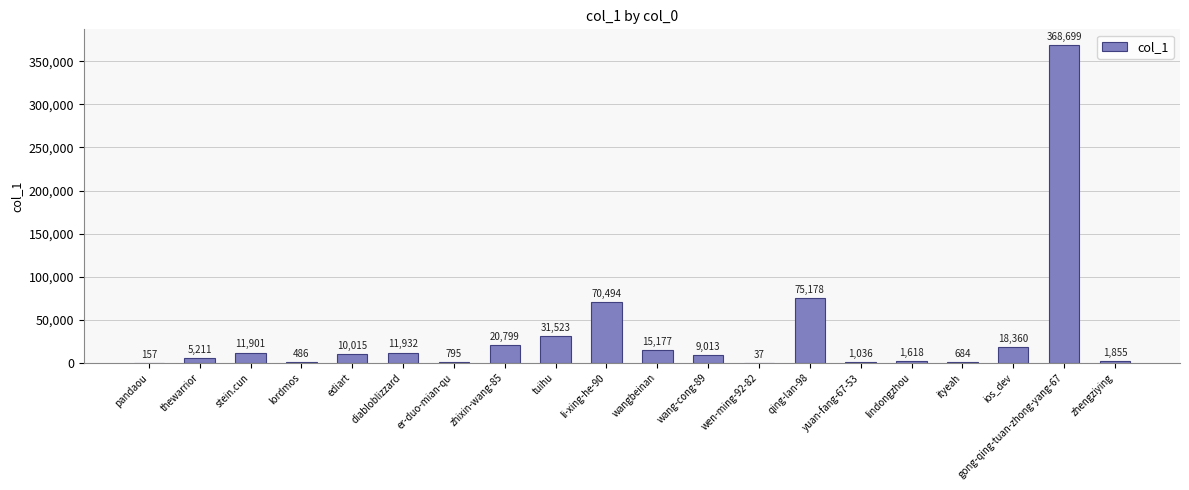

What is the sum of all values?

654970